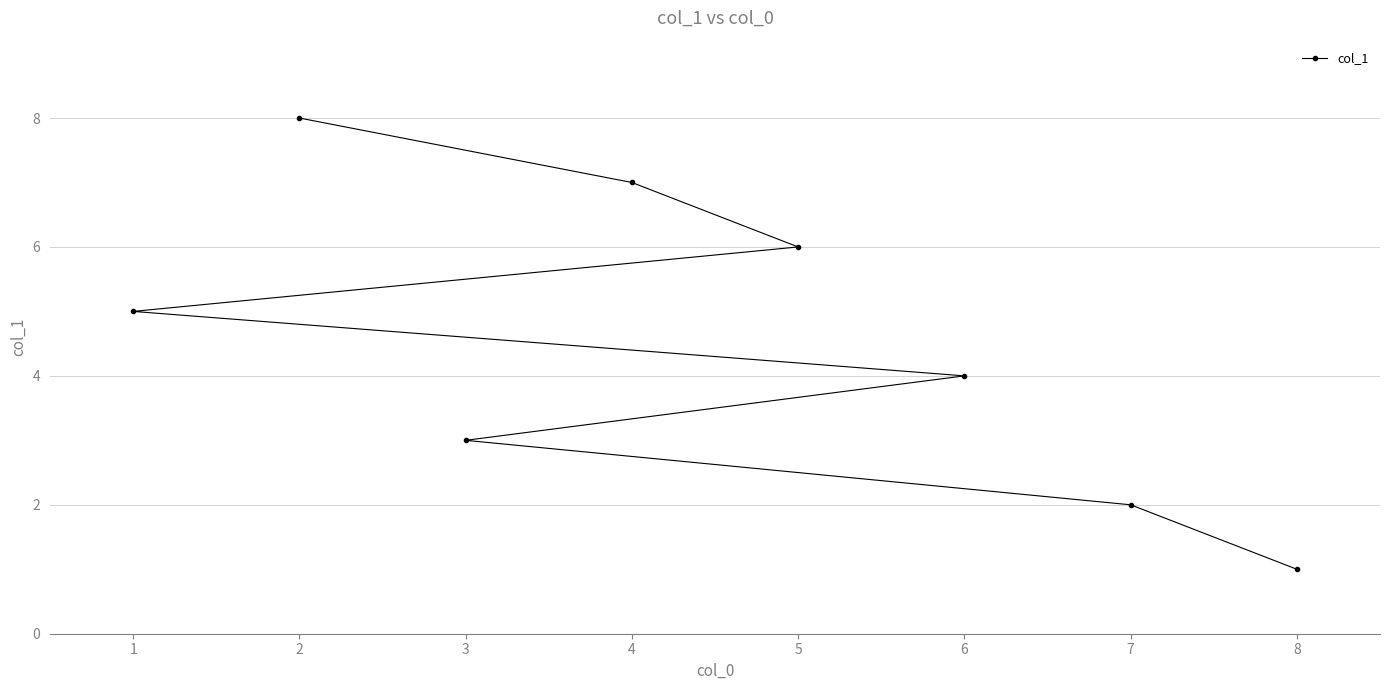

List the labels in order of value, smallest first.

8, 7, 3, 6, 1, 5, 4, 2